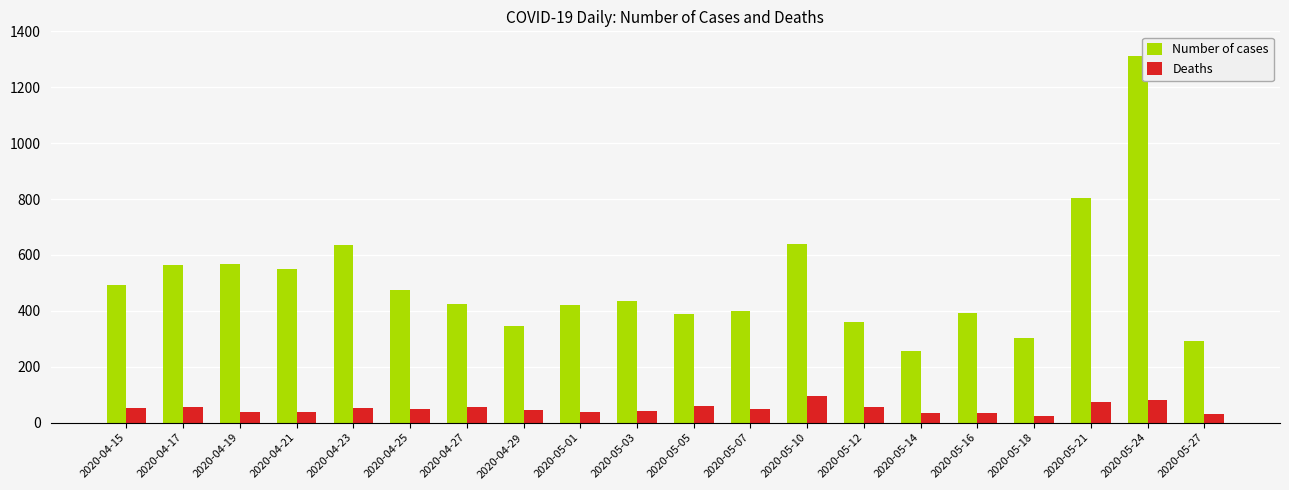

Which series has the largest range (max minus min)?

Number of cases